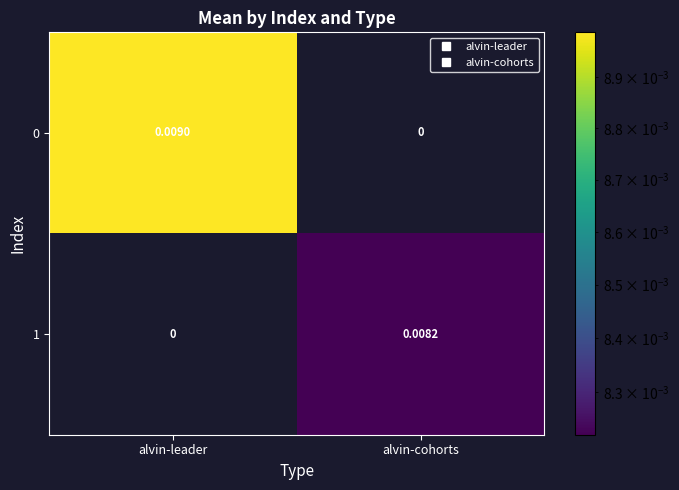

Is the value of 0 at alvin-leader greater than the value of 1 at alvin-leader?

Yes